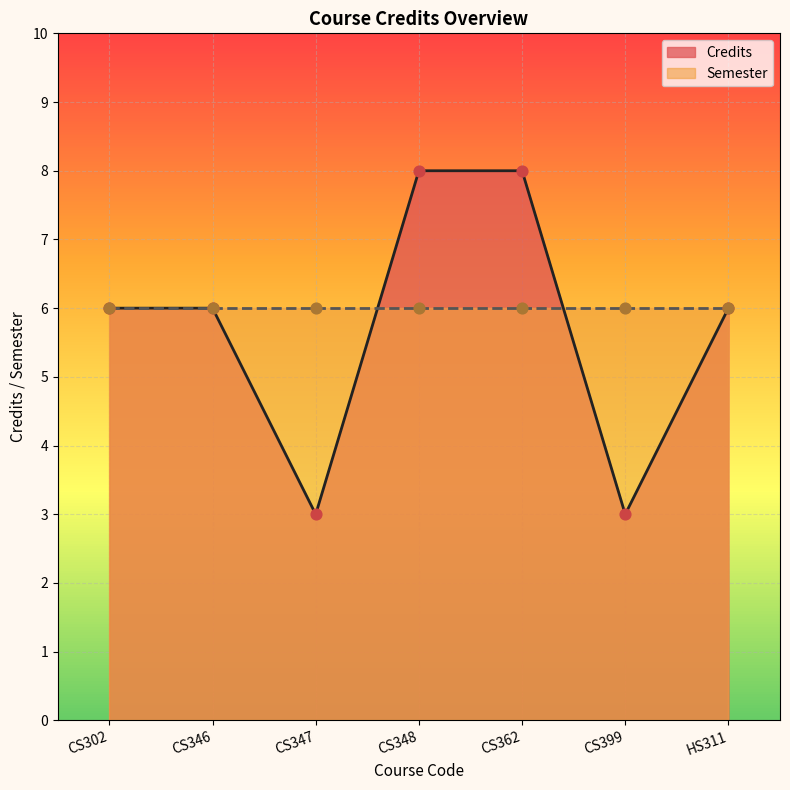

What is the ratio of the value at CS347 to the value at CS362?

0.4